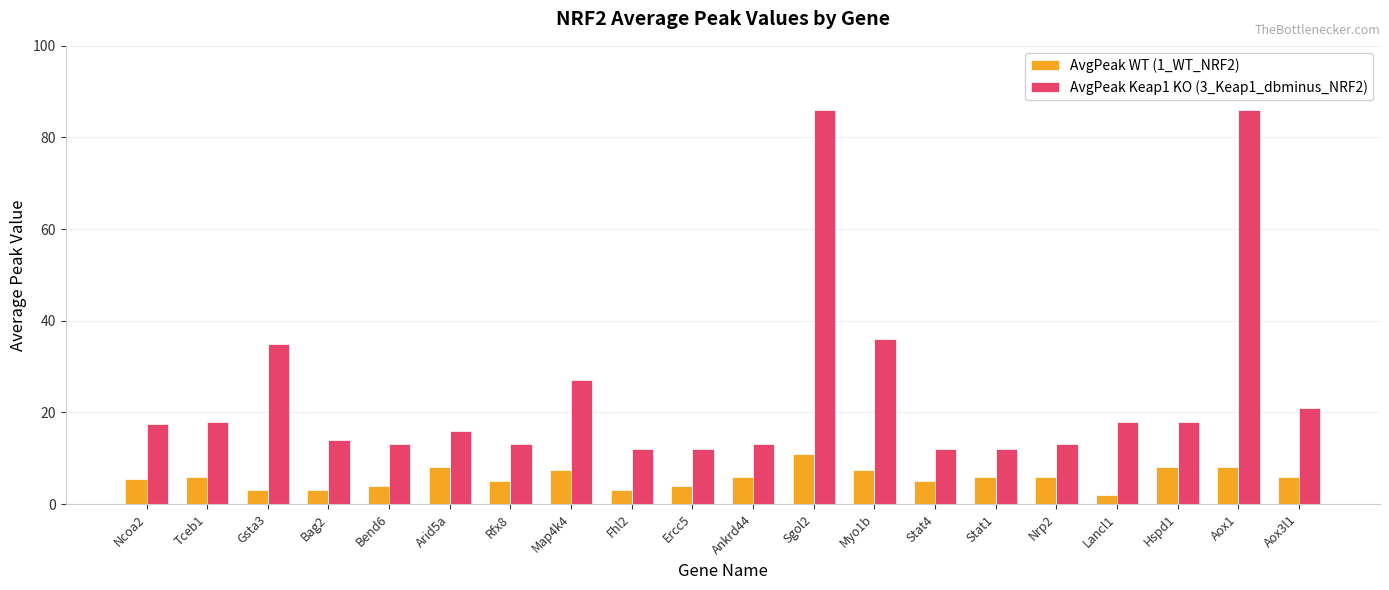

Reading left to right, extract all data points from this chart.

AvgPeak WT (1_WT_NRF2): Ncoa2=5.5	Tceb1=6.0	Gsta3=3.0	Bag2=3.0	Bend6=4.0	Arid5a=8.0	Rfx8=5.0	Map4k4=7.5	Fhl2=3.0	Ercc5=4.0	Ankrd44=6.0	Sgol2=11.0	Myo1b=7.5	Stat4=5.0	Stat1=6.0	Nrp2=6.0	Lancl1=2.0	Hspd1=8.0	Aox1=8.0	Aox3l1=6.0
AvgPeak Keap1 KO (3_Keap1_dbminus_NRF2): Ncoa2=17.5	Tceb1=18.0	Gsta3=35.0	Bag2=14.0	Bend6=13.0	Arid5a=16.0	Rfx8=13.0	Map4k4=27.0	Fhl2=12.0	Ercc5=12.0	Ankrd44=13.0	Sgol2=86.0	Myo1b=36.0	Stat4=12.0	Stat1=12.0	Nrp2=13.0	Lancl1=18.0	Hspd1=18.0	Aox1=86.0	Aox3l1=21.0